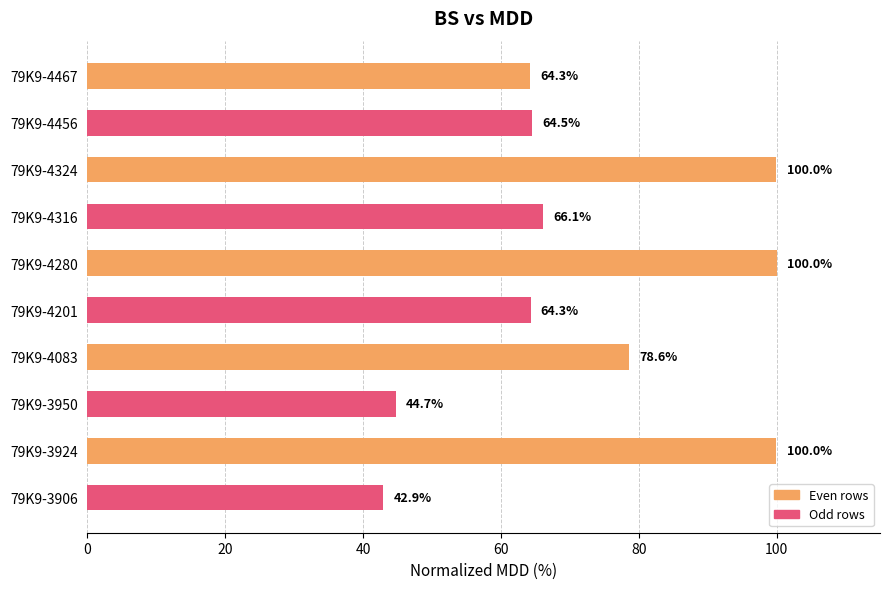

Reading top to bottom, list all the values displayed in this chart.

79K9-4467=64.3	79K9-4456=64.5	79K9-4324=100.0	79K9-4316=66.1	79K9-4280=100.0	79K9-4201=64.3	79K9-4083=78.6	79K9-3950=44.7	79K9-3924=100.0	79K9-3906=42.9